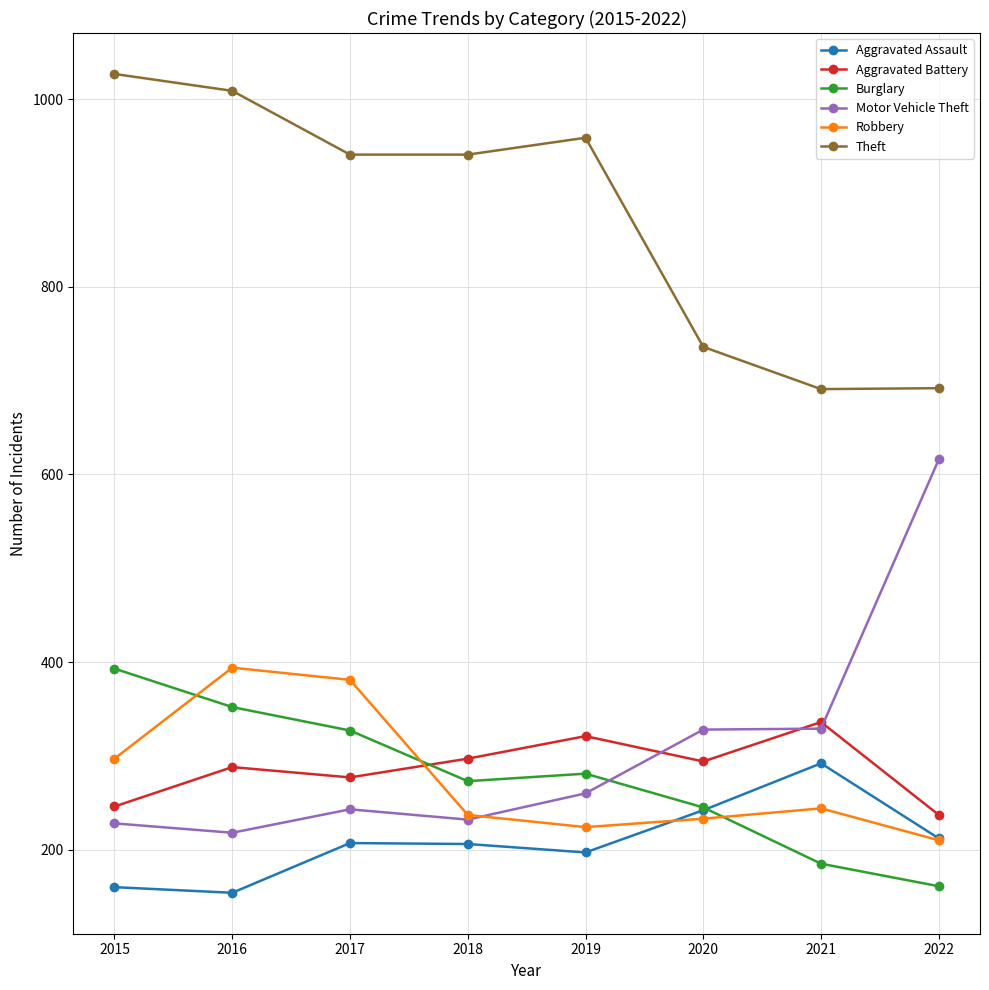

What value does the Robbery series have at 2022, to the nearest 50?

200